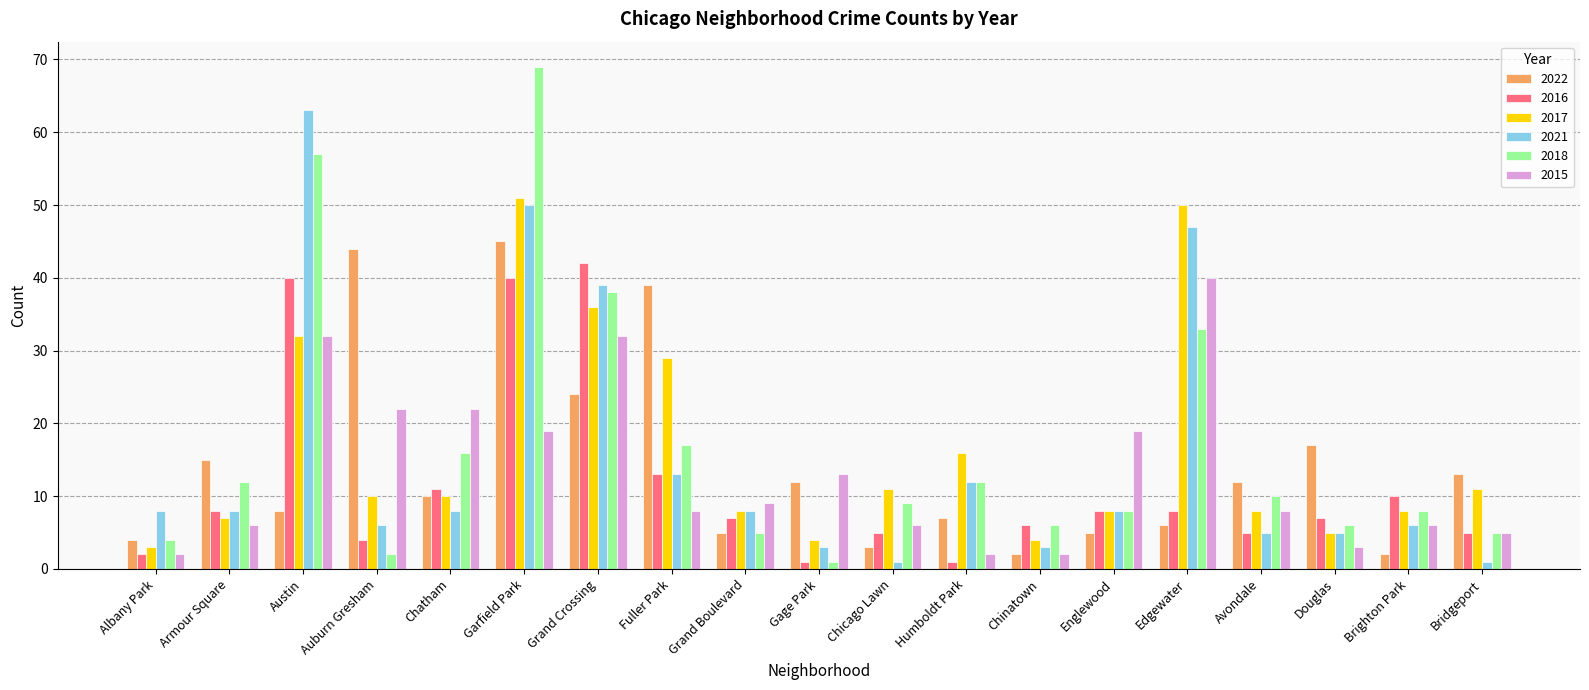

Reading left to right, list all the values displayed in this chart.

2022: 4	15	8	44	10	45	24	39	5	12	3	7	2	5	6	12	17	2	13
2016: 2	8	40	4	11	40	42	13	7	1	5	1	6	8	8	5	7	10	5
2017: 3	7	32	10	10	51	36	29	8	4	11	16	4	8	50	8	5	8	11
2021: 8	8	63	6	8	50	39	13	8	3	1	12	3	8	47	5	5	6	1
2018: 4	12	57	2	16	69	38	17	5	1	9	12	6	8	33	10	6	8	5
2015: 2	6	32	22	22	19	32	8	9	13	6	2	2	19	40	8	3	6	5